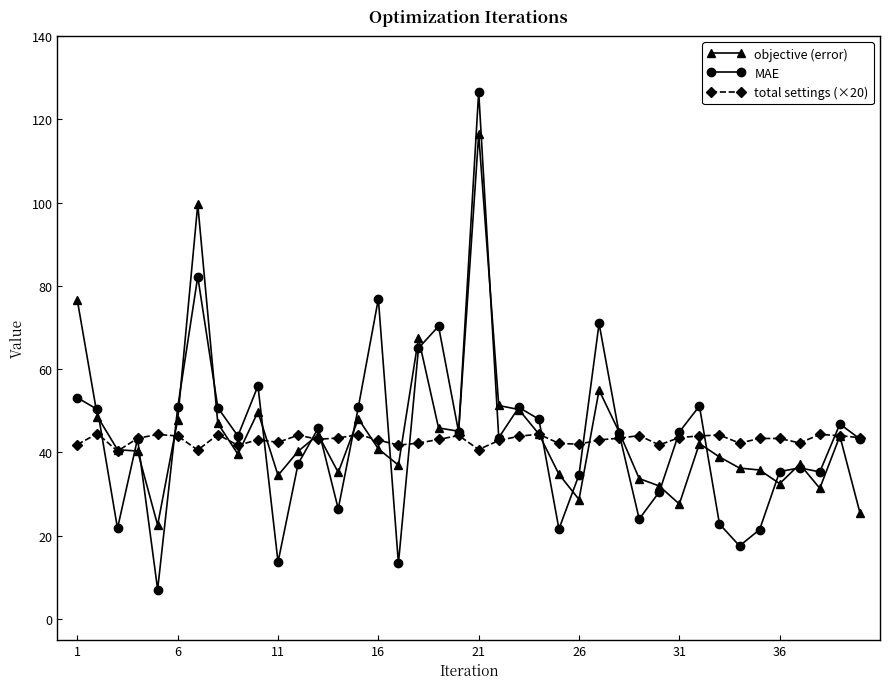

True or false: MAE has more than 0 interior local peaks.

True